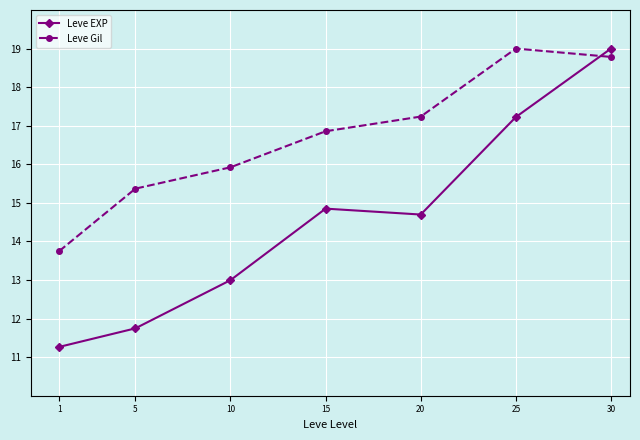

At which category is the sum across all series the highest?

30